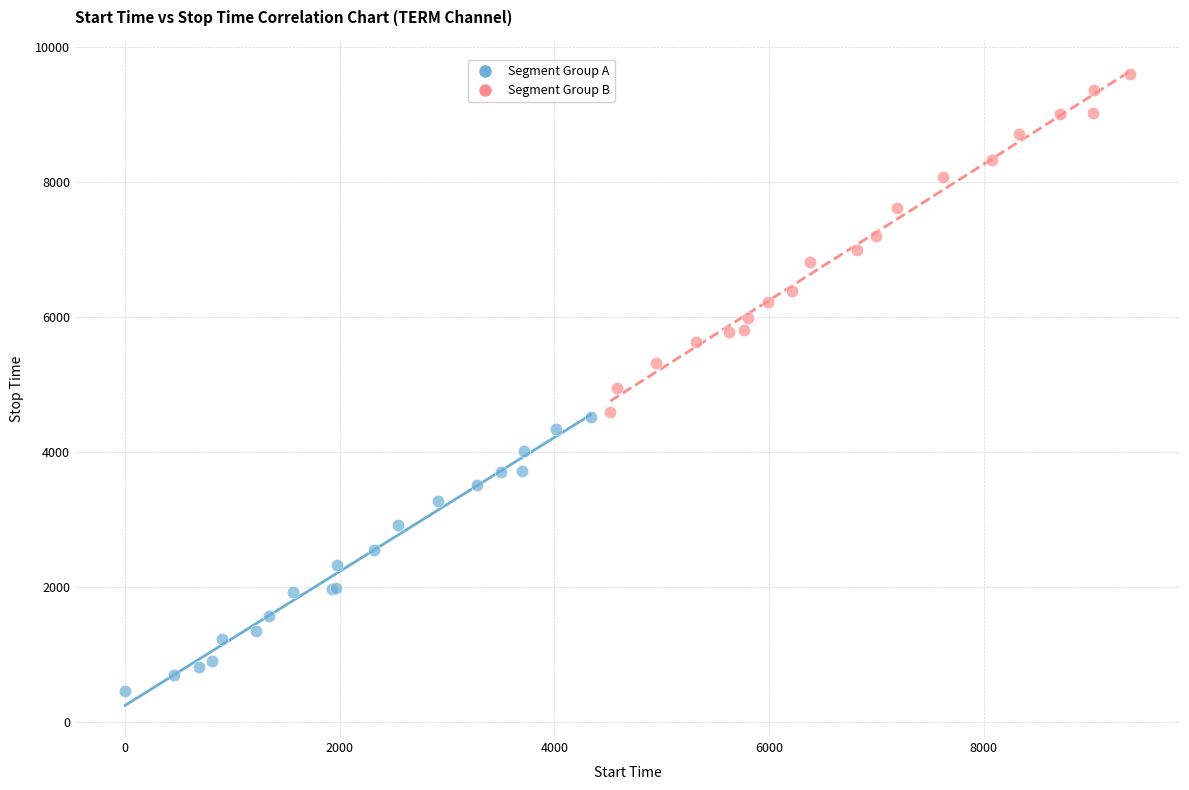

Which series has the largest Y range (max minus min)?

Segment Group B